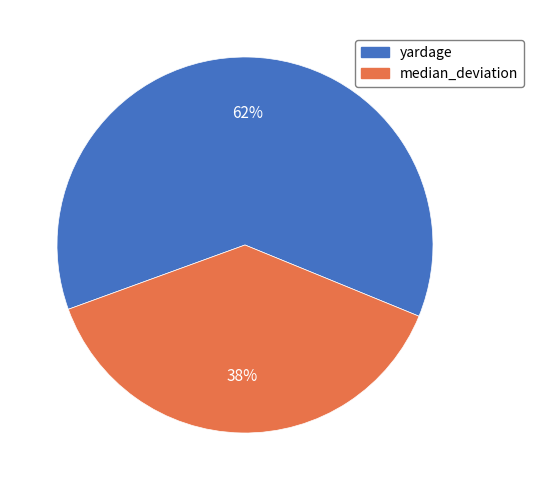

To the nearest percent, what portion does yardage represent?

62%